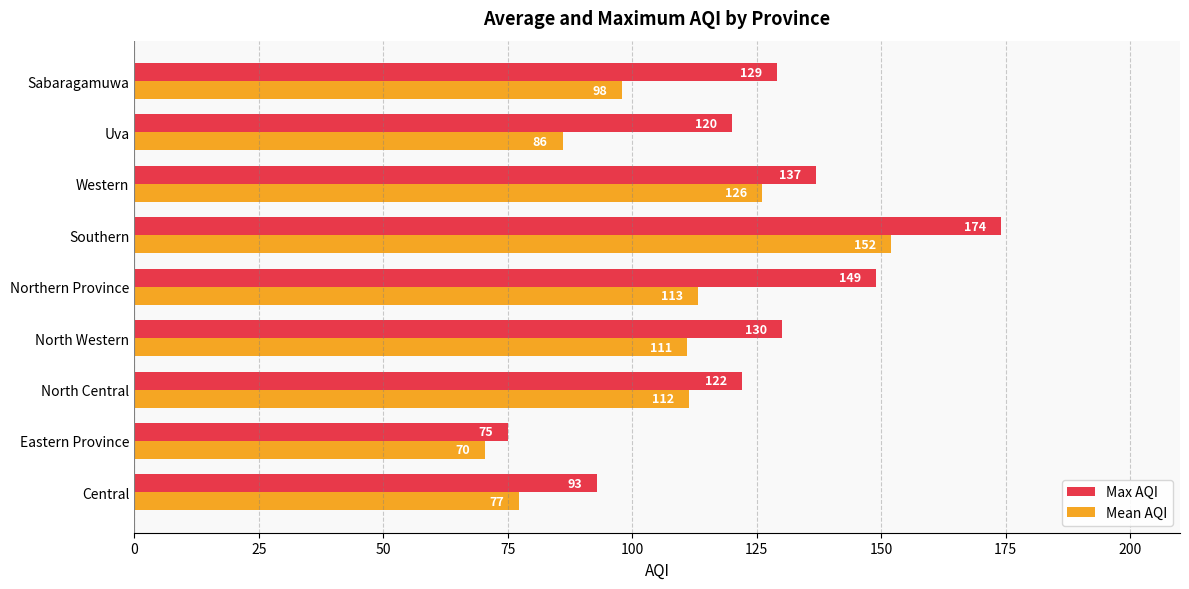

What are all the series names shown in the legend?

Max AQI, Mean AQI